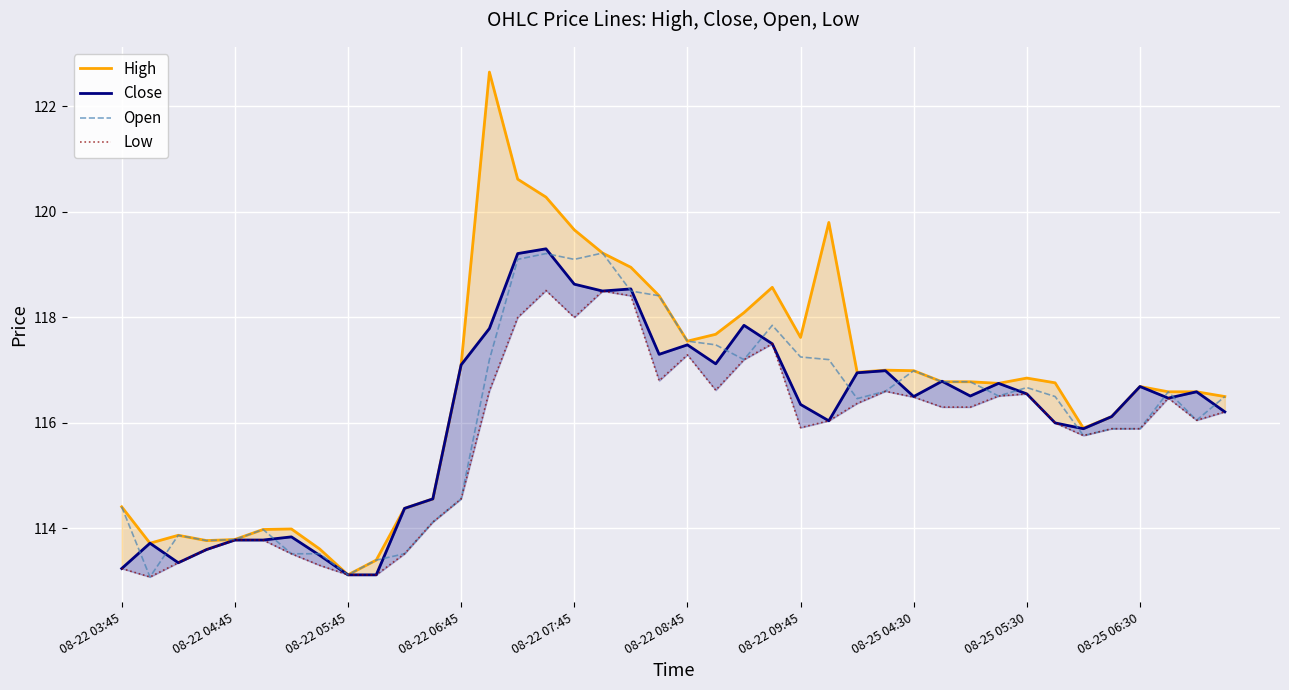

Count the number of data series in this chart.

4